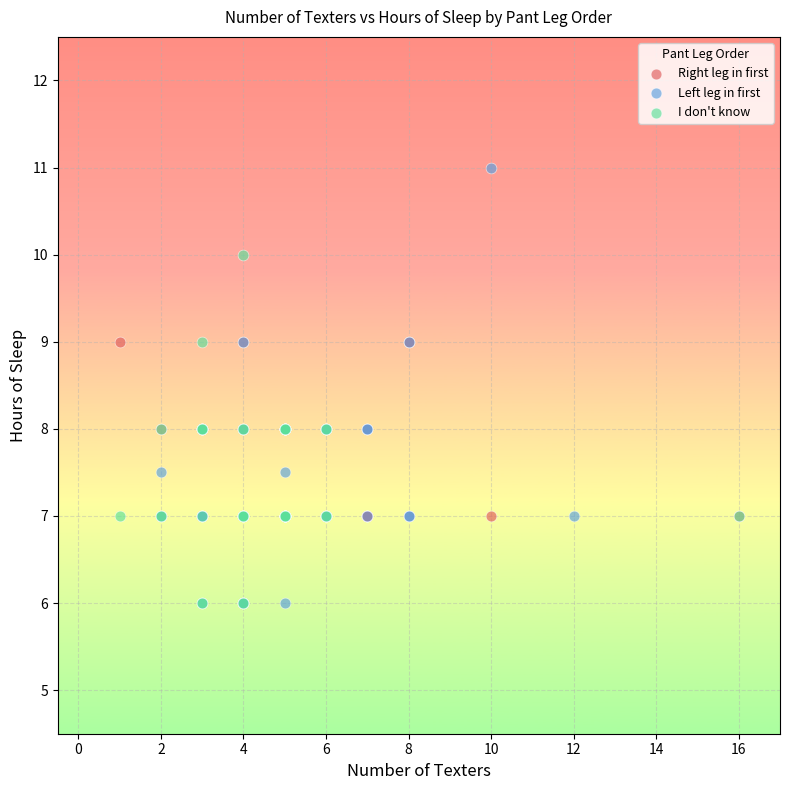

Which series contains the highest Y value?

Left leg in first